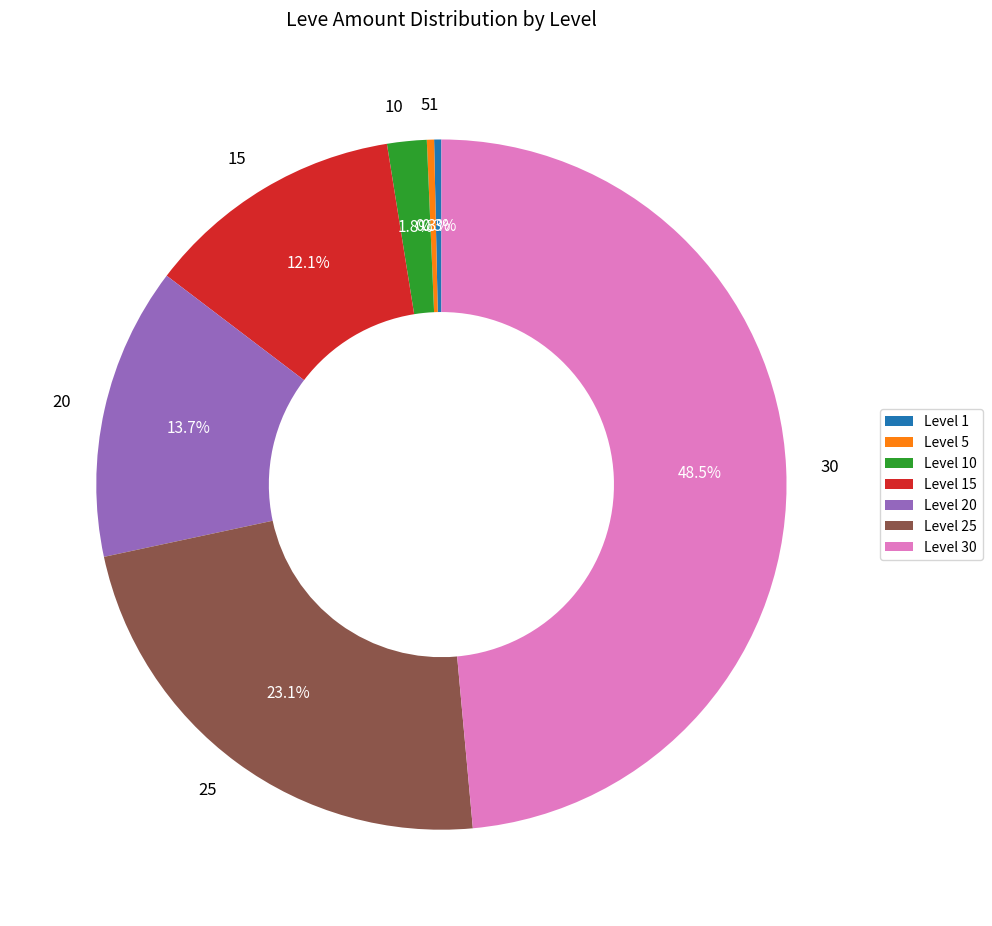

What is the largest slice in the pie chart?

30